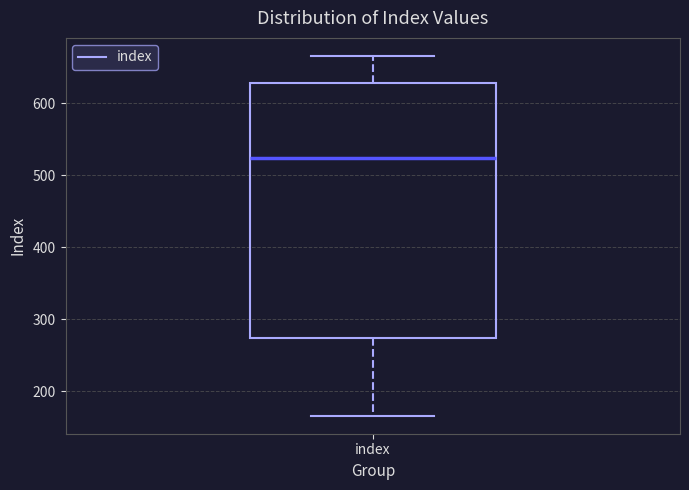

Transcribe this box plot: give where the median line is, the range the box spans, and where the two whiskers end, as read against the y-axis. The values are not printed on the chart, so give them approximately, as read against the axis.

median 520, box 270 to 630, whiskers 170 to 670